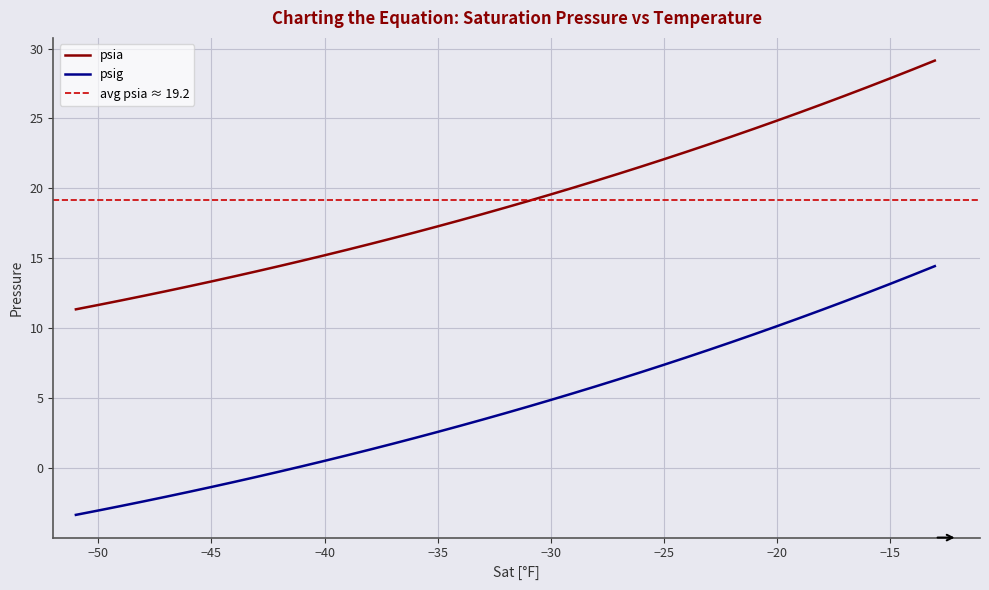

Which category has the lowest value across all series?

-51